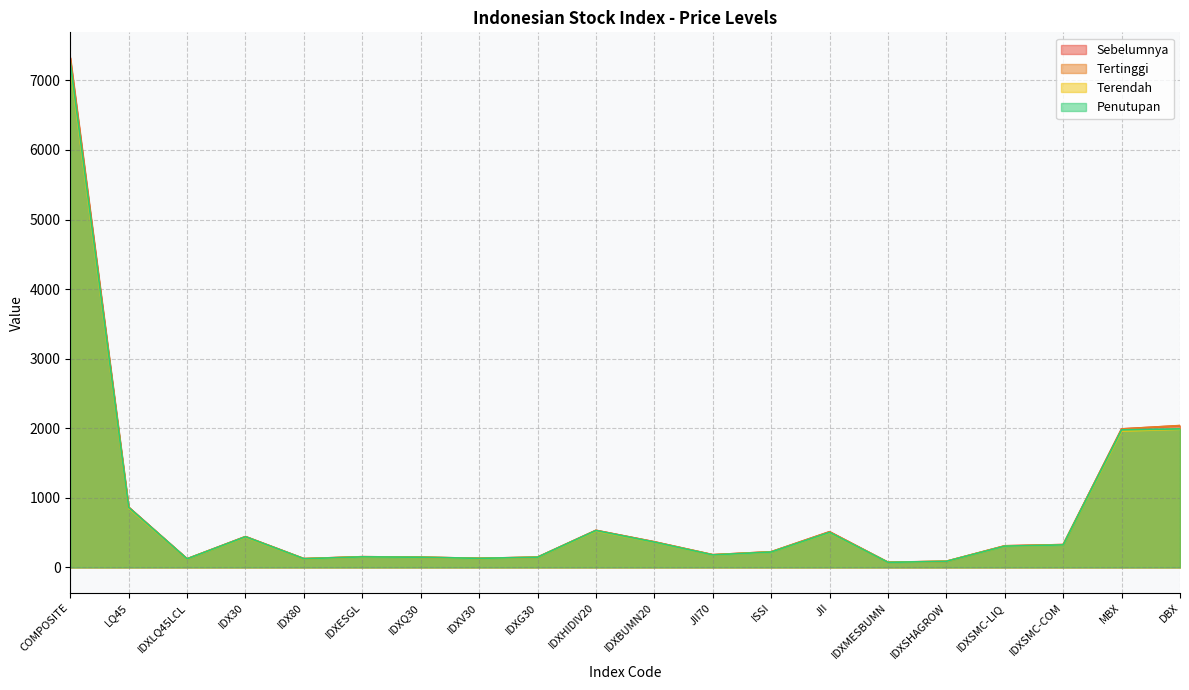

Where is Terendah nearest to the value 3638?

DBX